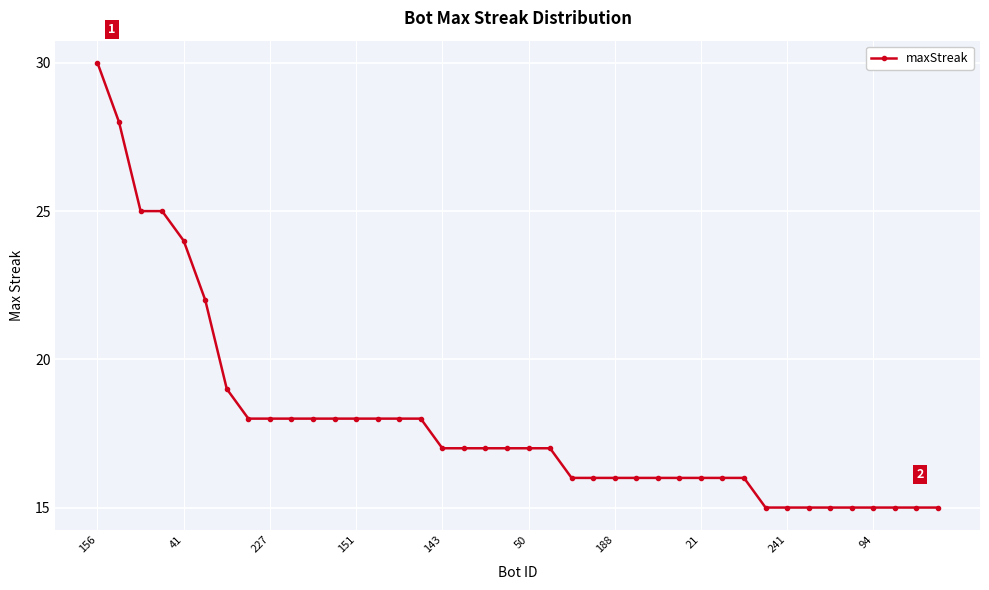

What is the difference between the second highest and minimum values?

13